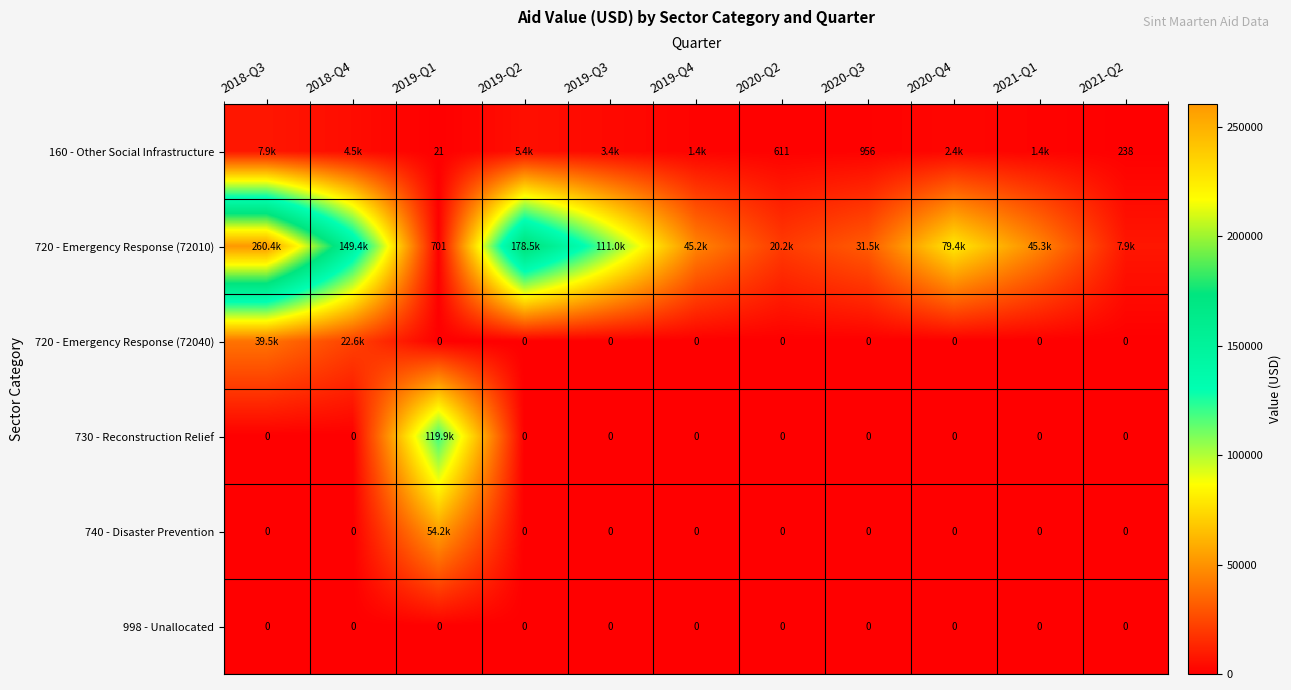

Is the value of 160 - Other Social Infrastructure at 2020-Q3 greater than the value of 740 - Disaster Prevention at 2019-Q2?

Yes